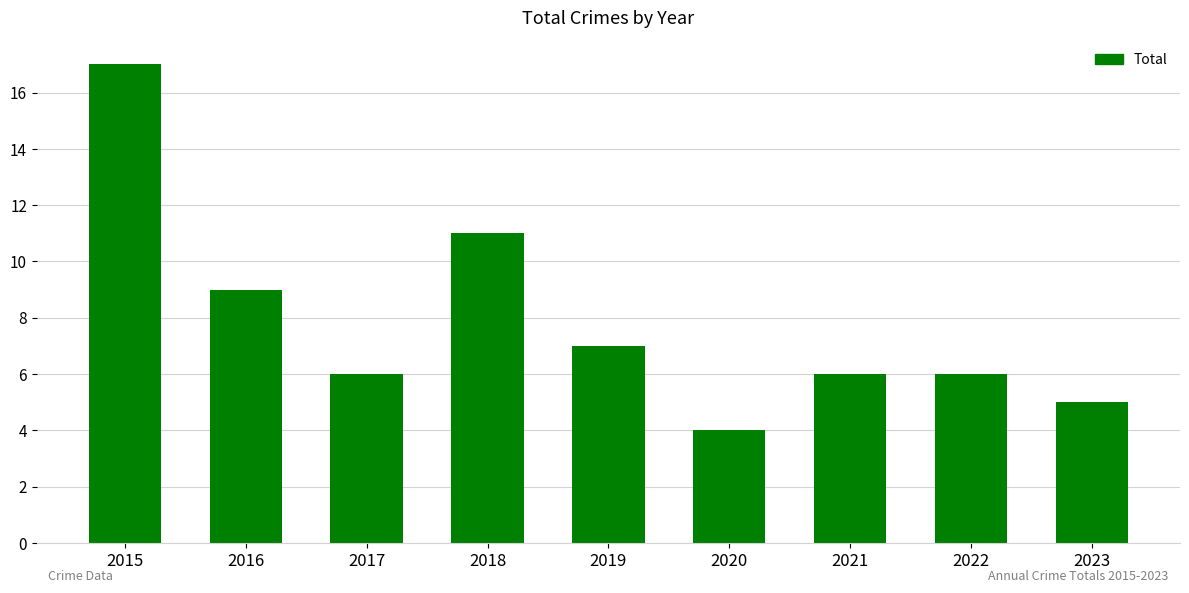

What is the value of the 8th bar from the left?

6